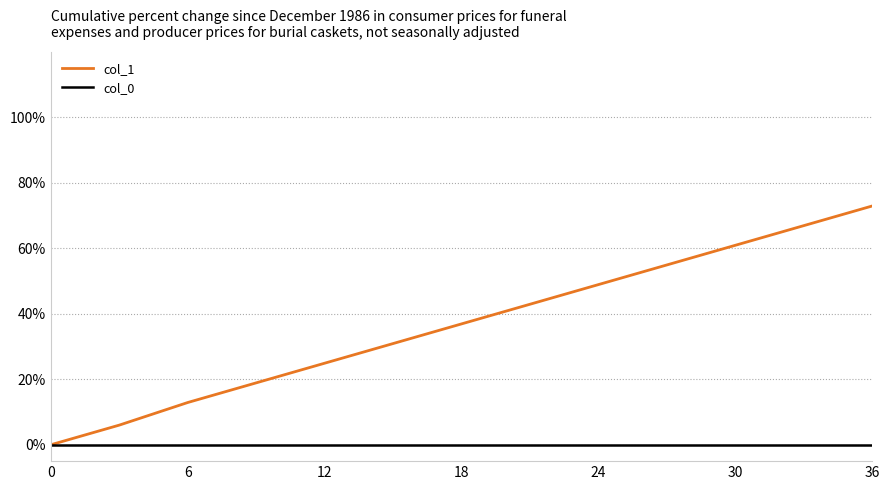

True or false: col_1 has more than 0 interior local peaks.

False